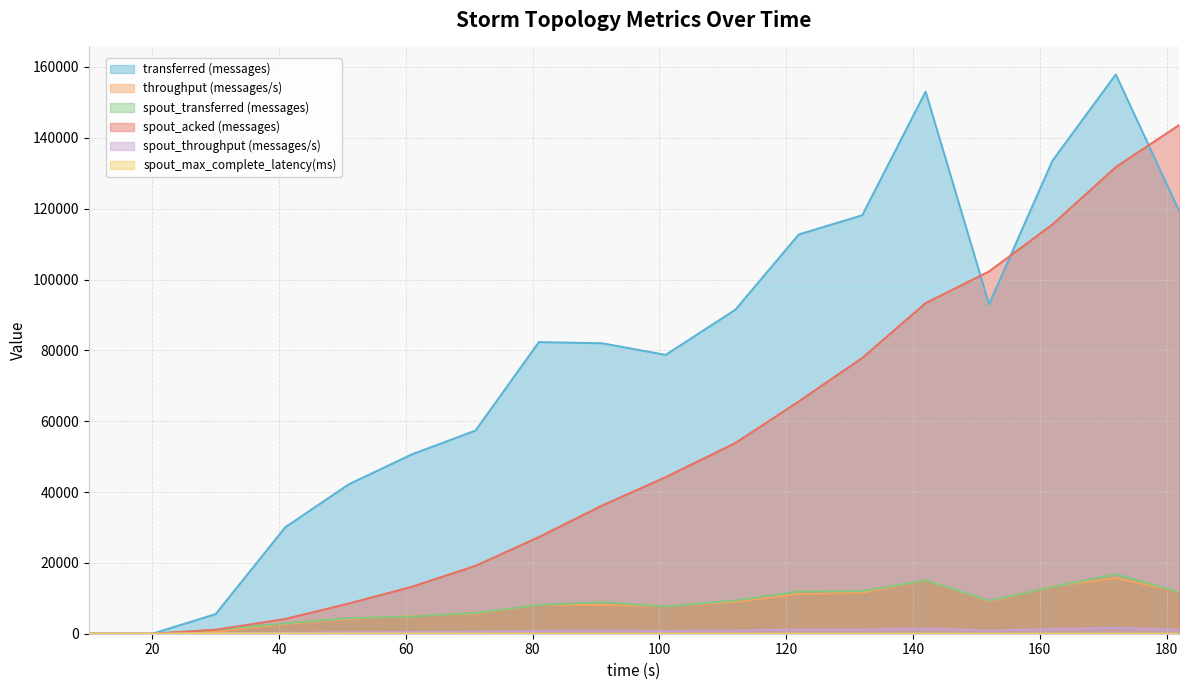

Which category has the lowest value across all series?

10